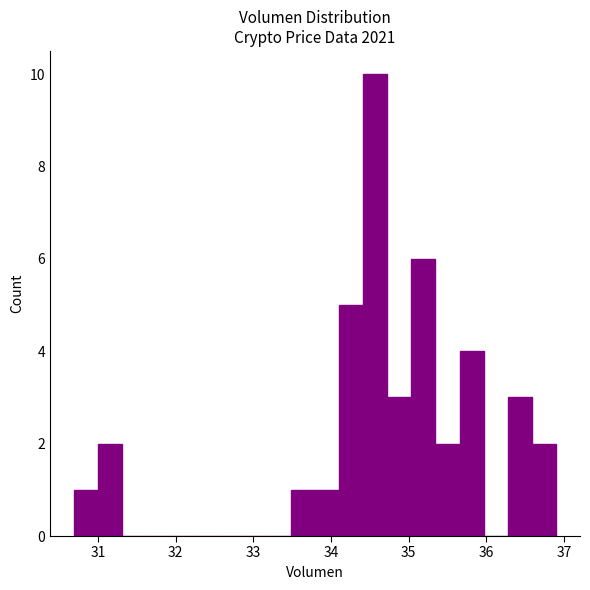

Around what value on the x-axis is the tallest bar? Give the approximate position of its centre, as read against the axis.

34.6